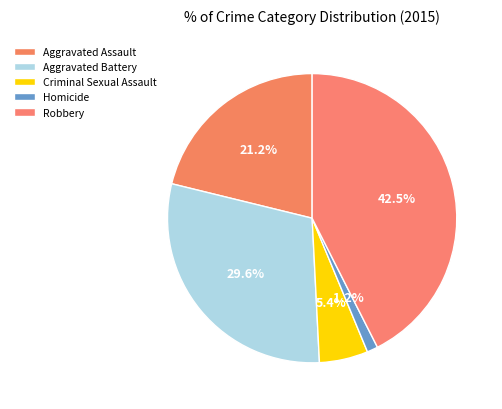

Which has a higher value, Homicide or Robbery?

Robbery